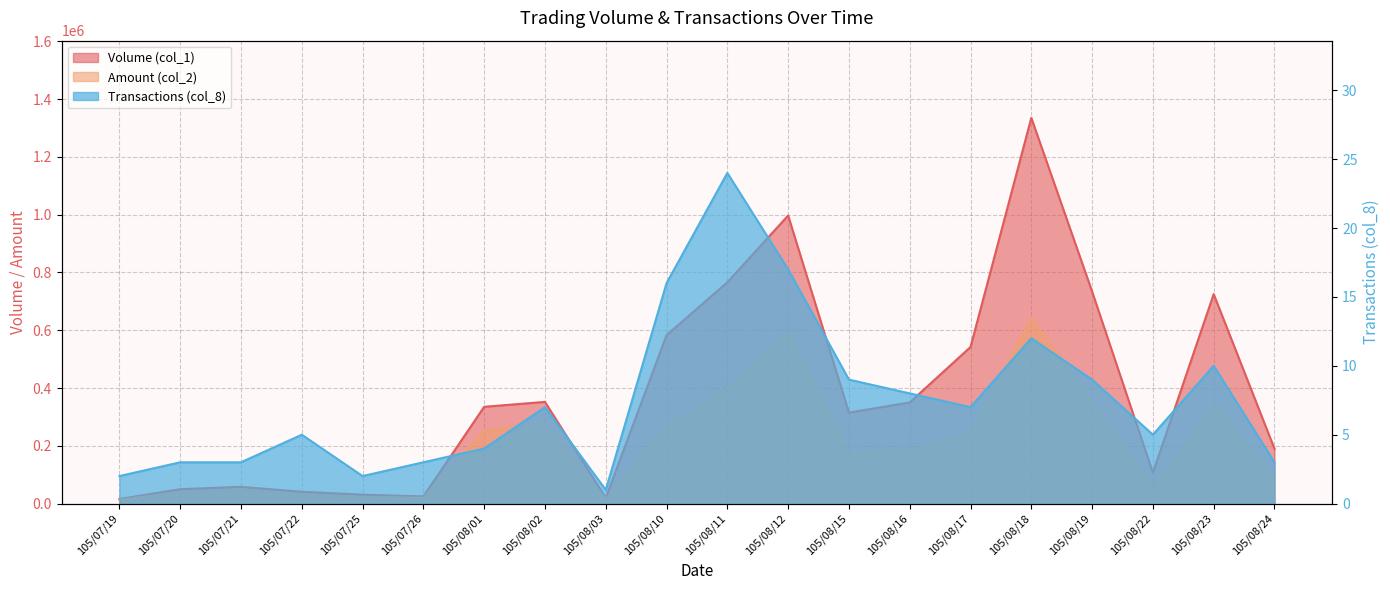

Which category has the highest value across all series?

105/08/18